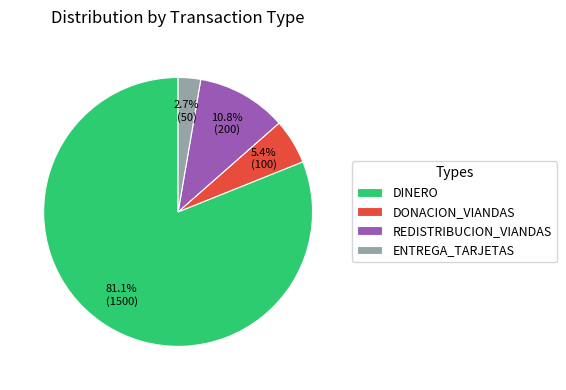

Does DONACION_VIANDAS represent more than half of the total?

No